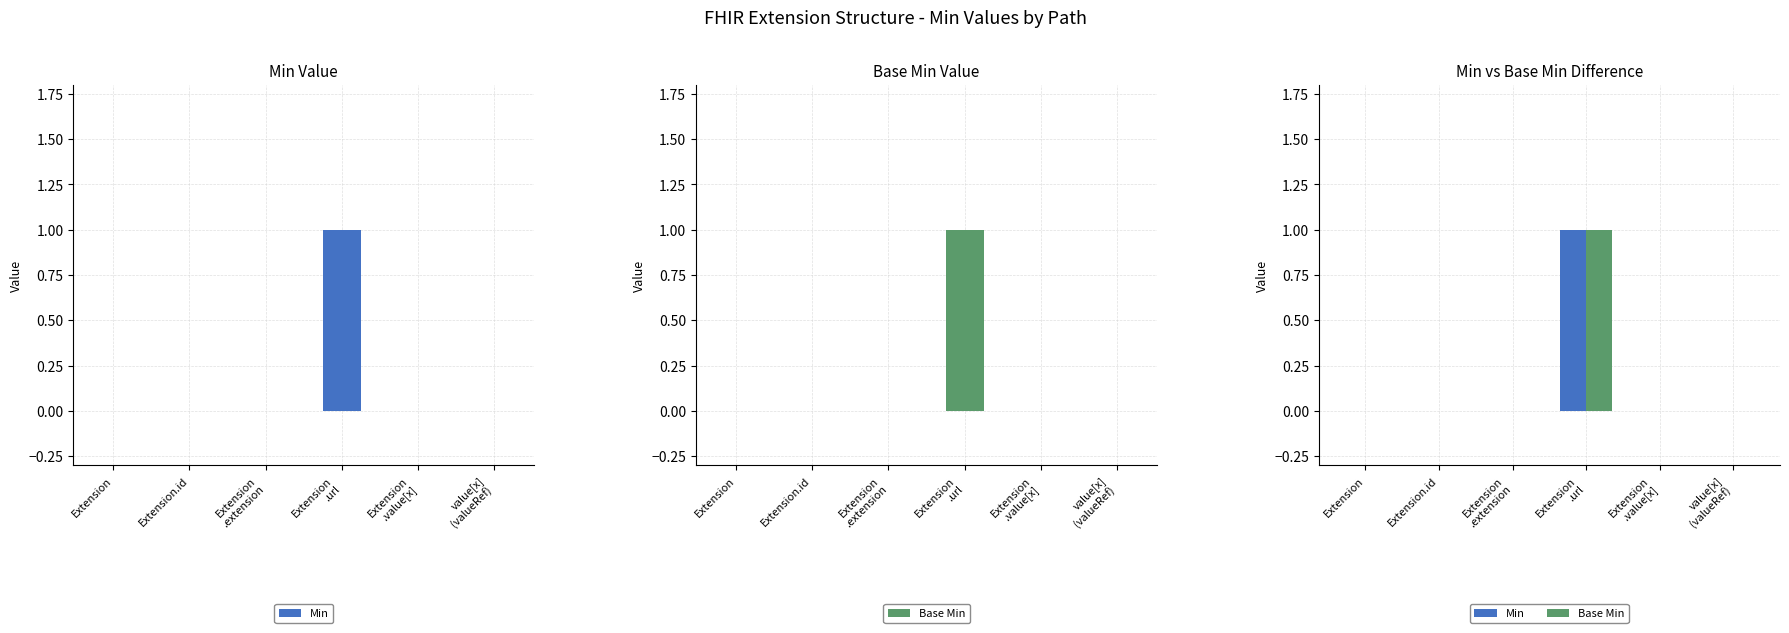

What is the label of the 2nd bar from the left?

Extension.id